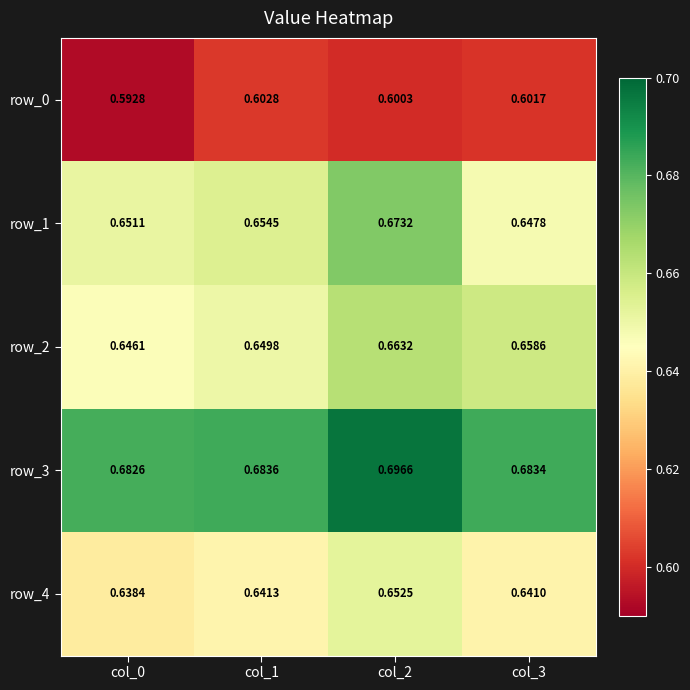

At which label does row_1 reach its peak?

col_2